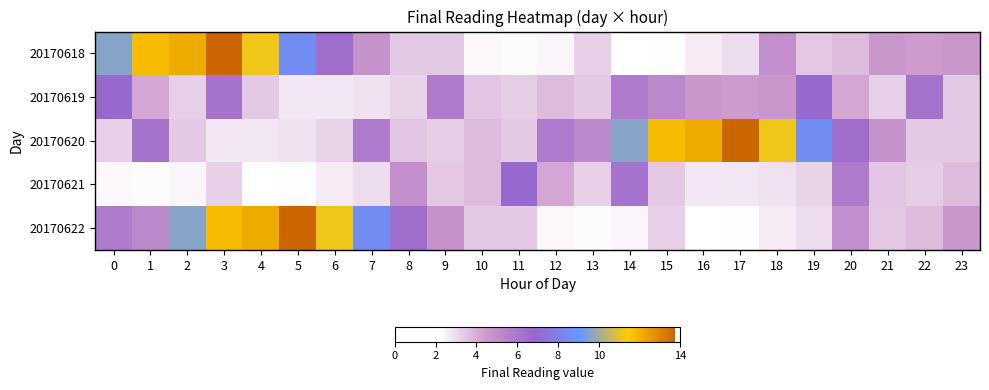

What is the spread (max minus min) of values at 18?

8.5